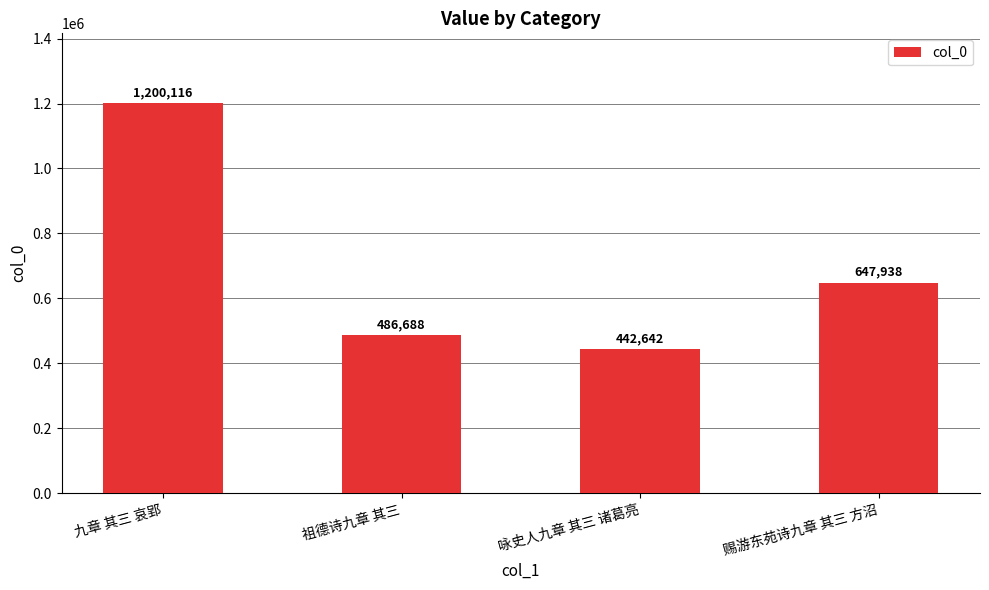

What is the sum of the values at 赐游东苑诗九章 其三 方沼 and 祖德诗九章 其三?

1134626